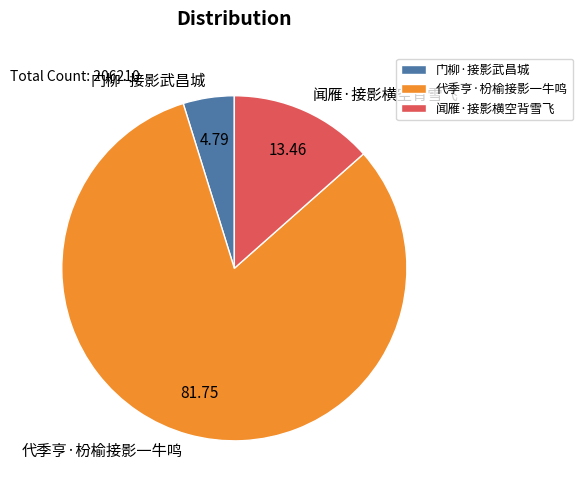

Combined, do 代季亨·枌榆接影一牛鸣 and 闻雁·接影横空背雪飞 account for over 50%?

Yes